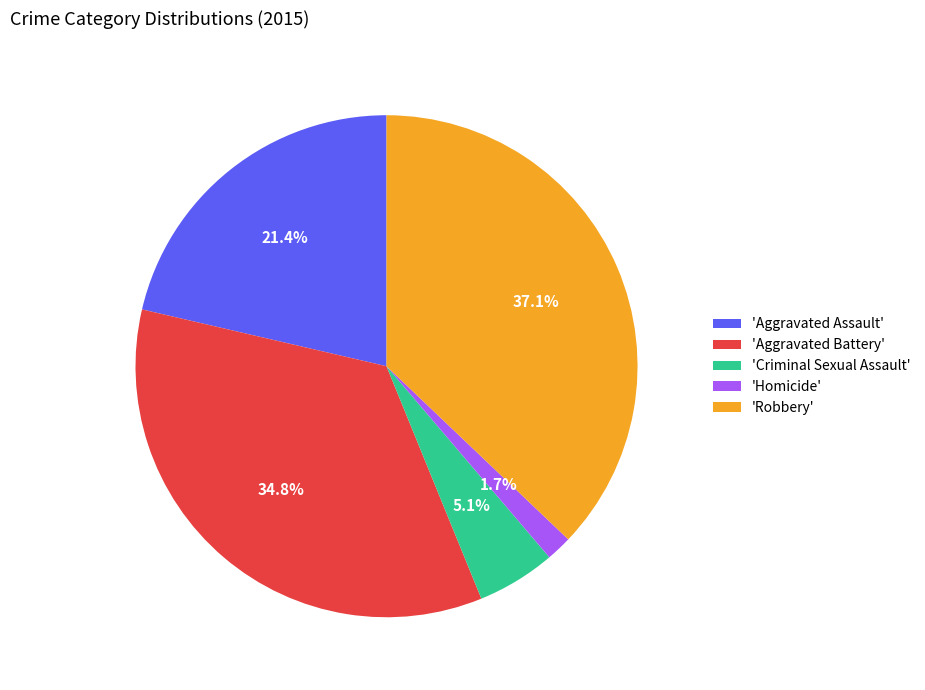

Which category has the smallest portion of the pie?

'Homicide'